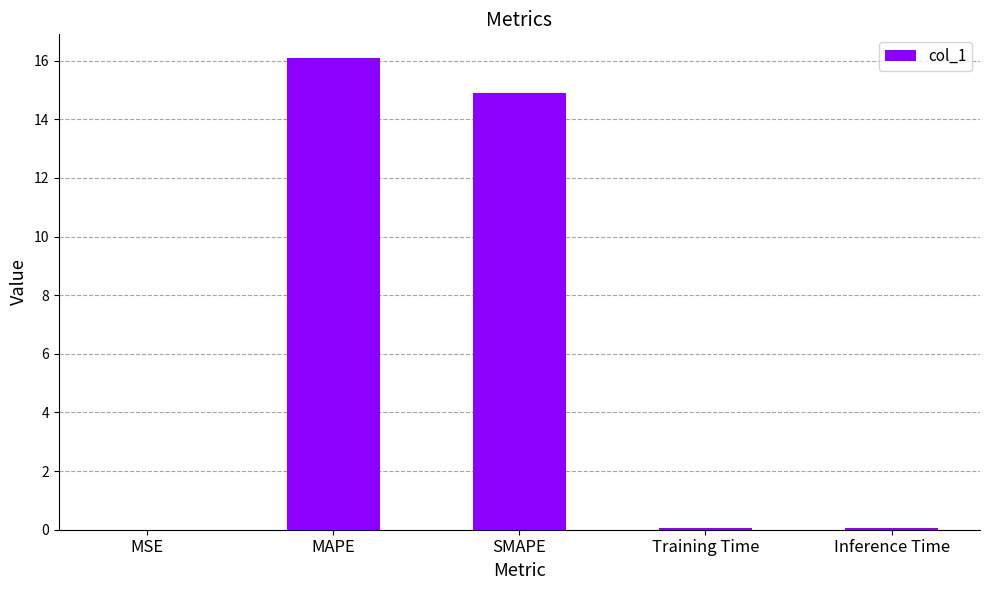

The value at SMAPE is 14.9. True or false?

True